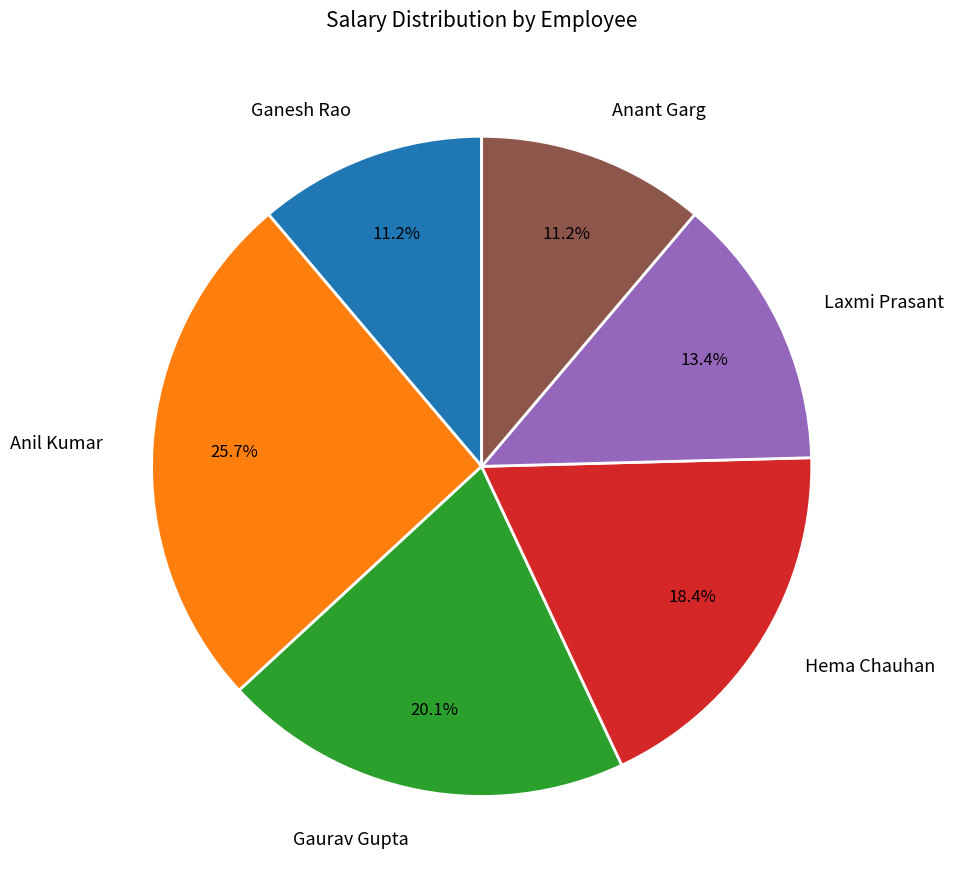

Is there any slice that represents more than half of the pie?

No